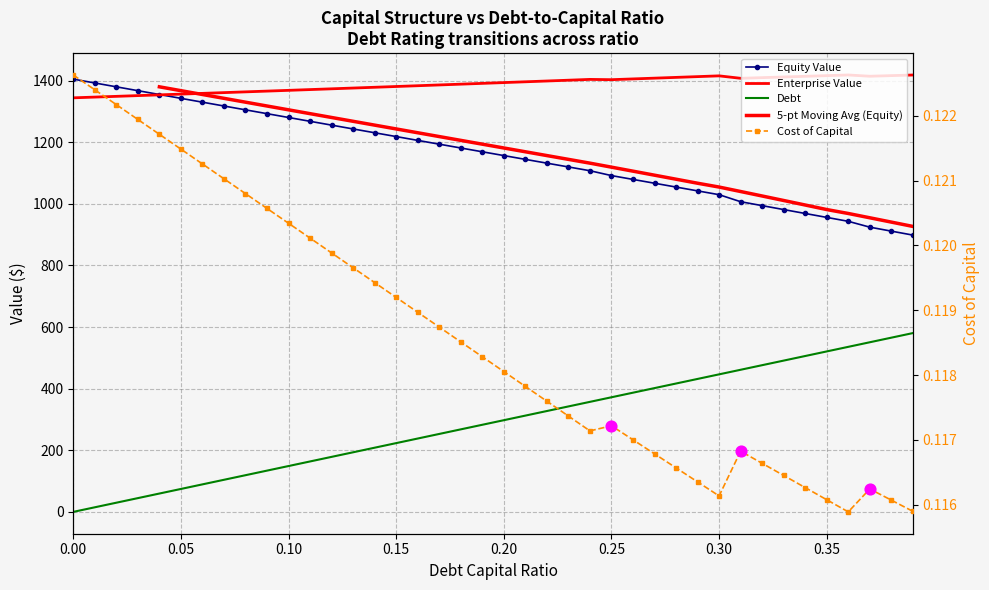

Is the value of cost_capital at 0.21 greater than the value of equity_value at 0.04?

No